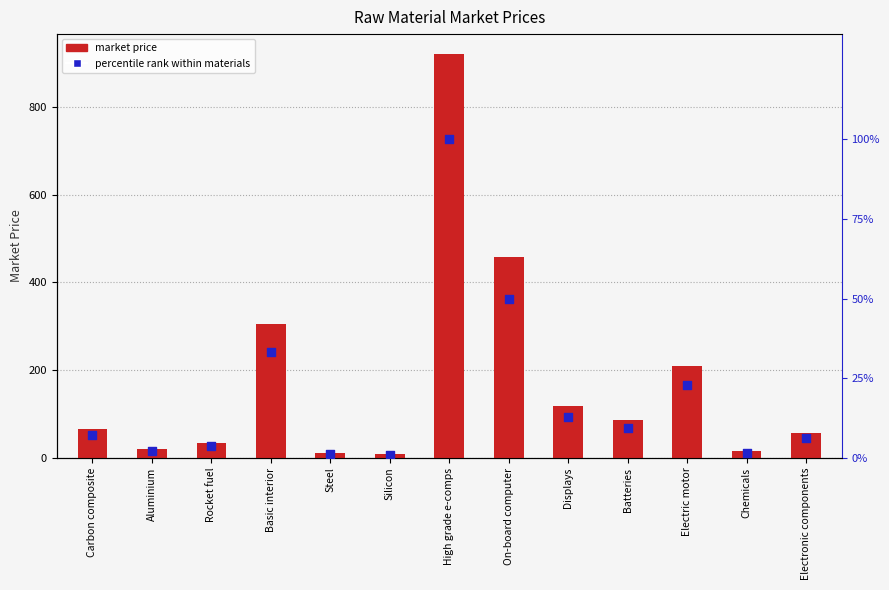

Which series contains the lowest Y value?

percentile rank within materials